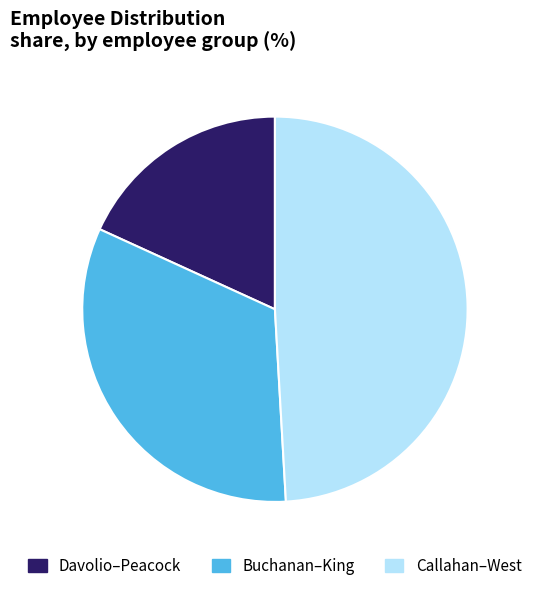

Is it true that Callahan–West is 54% of the pie?

False